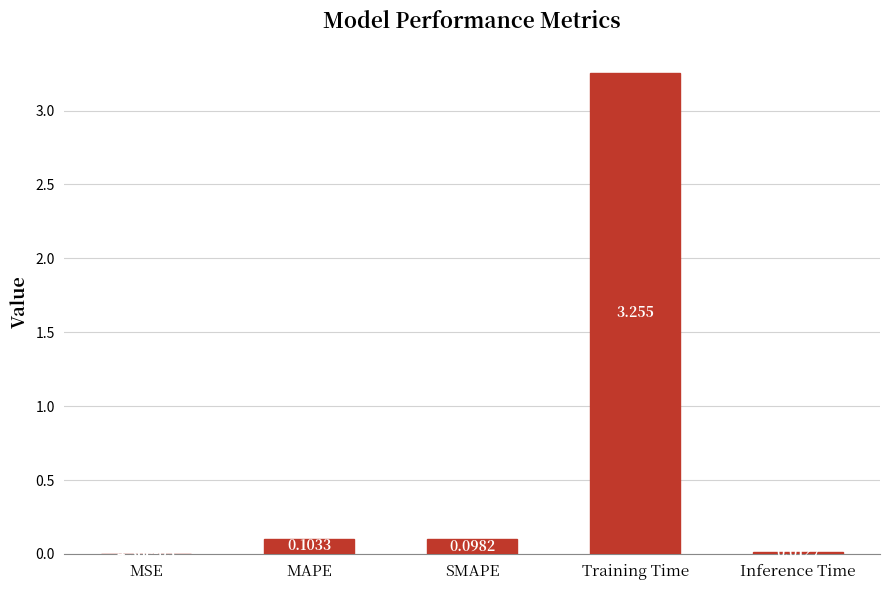

Which label corresponds to the largest value in the chart?

Training Time